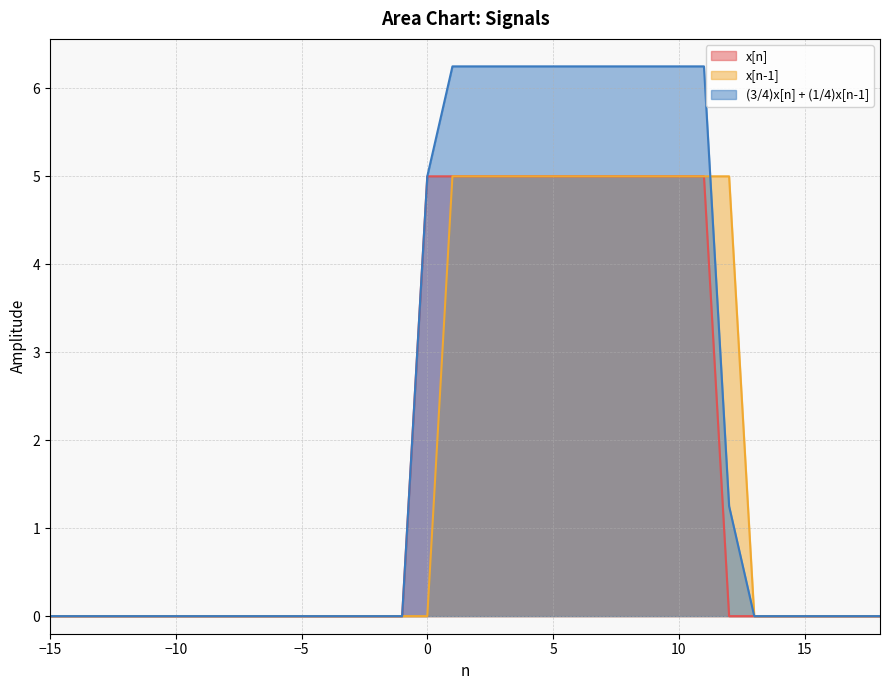

True or false: x[n] and x[n-1] cross at least once.

False